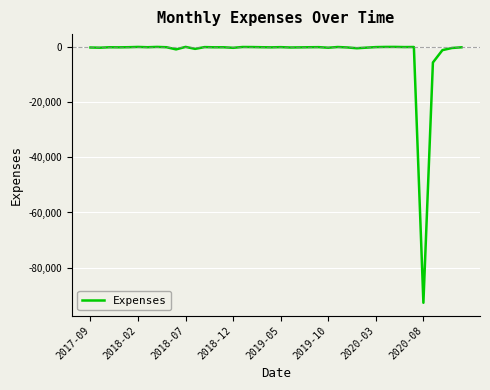

What is the smallest value displayed?

-92718.2